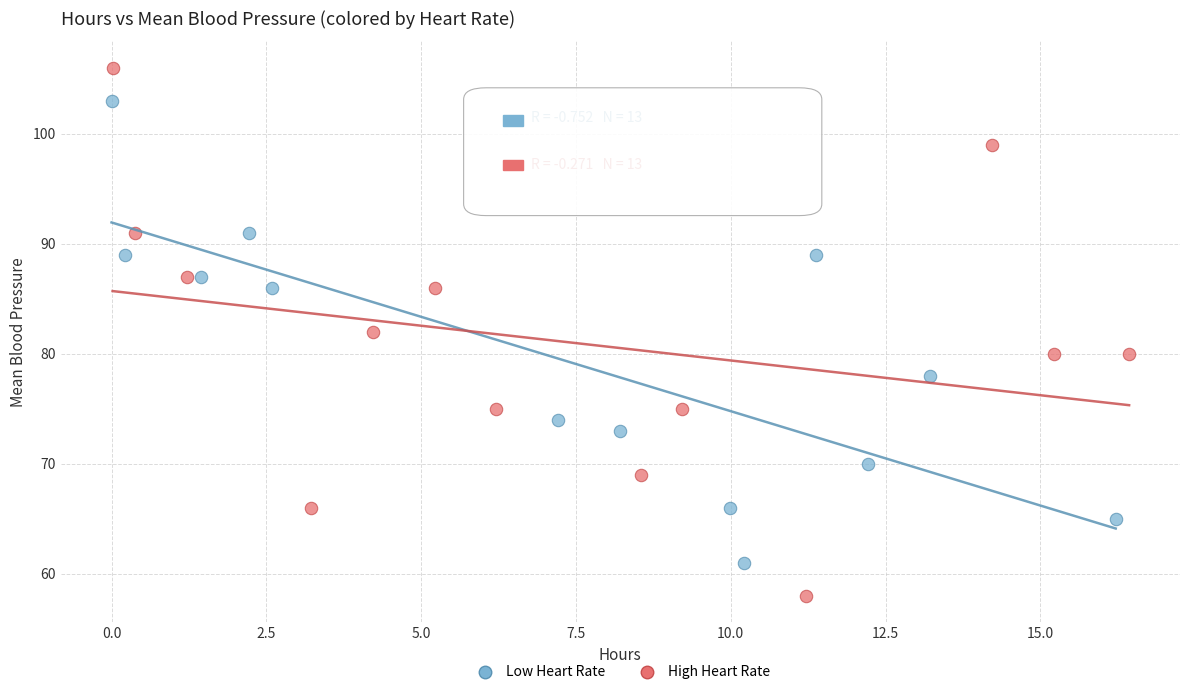

Which series reaches the minimum Y coordinate?

High Heart Rate